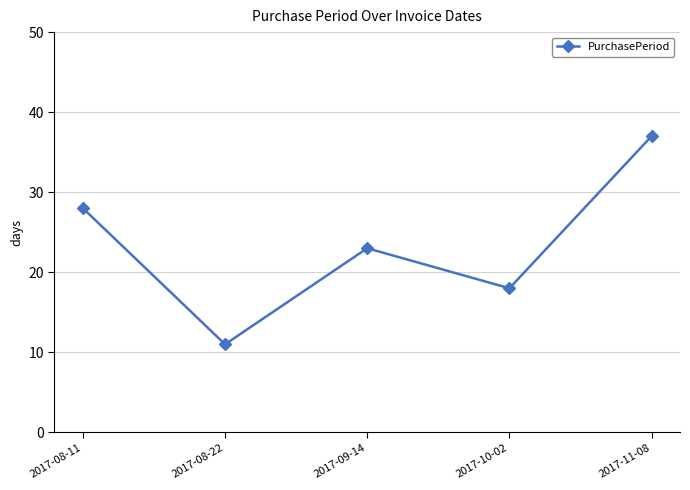

The value at 2017-08-22 is 11. True or false?

True